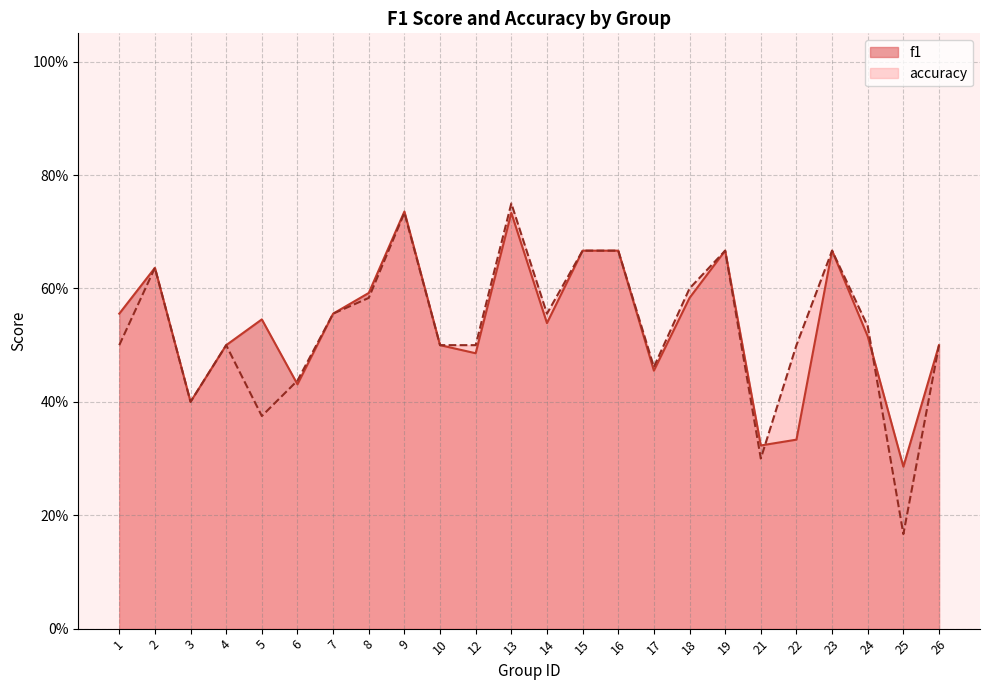

At how many categories does at least one series exceed 0?

24